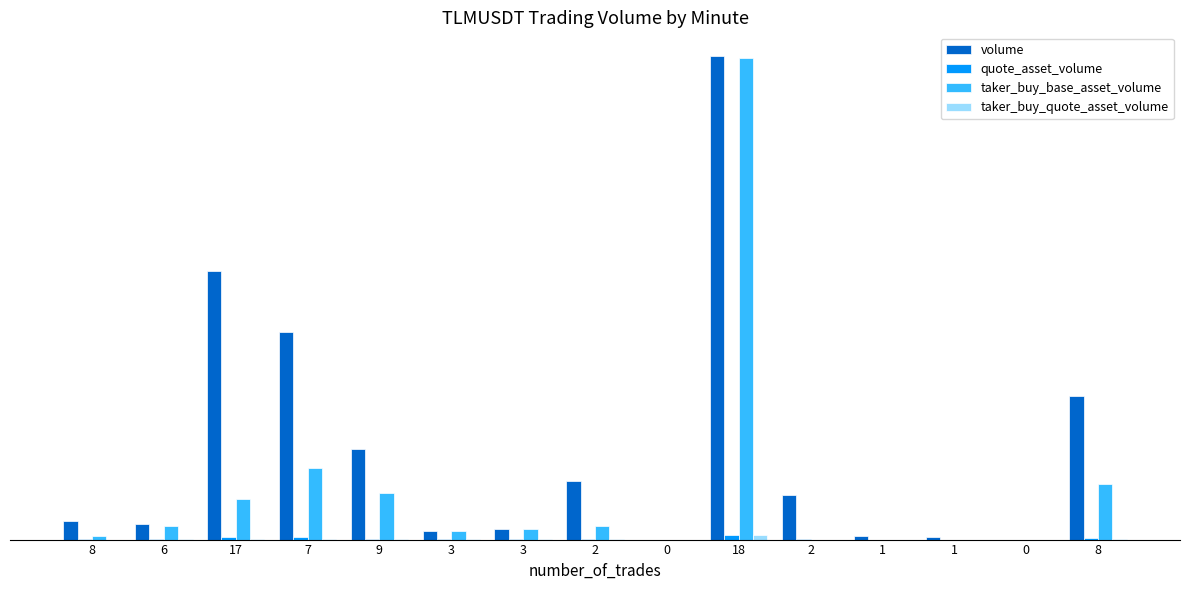

Reading right to left, extract all data points from this chart.

volume: 84003.0	0.0	1595.0	1916.0	26347.0	283070.0	0.0	34311.0	6449.0	5054.0	53244.0	121783.0	157192.0	8857.0	11069.0
quote_asset_volume: 870.6	0.0	16.5	19.8	273.0	2932.8	0.0	355.2	66.8	52.4	551.4	1260.9	1627.7	91.8	114.7
taker_buy_base_asset_volume: 32768.0	0.0	0.0	0.0	0.0	282201.0	0.0	8129.0	6449.0	5054.0	27471.0	42095.0	23874.0	8075.0	1967.0
taker_buy_quote_asset_volume: 339.8	0.0	0.0	0.0	0.0	2923.8	0.0	84.2	66.8	52.4	284.6	436.1	247.3	83.7	20.4